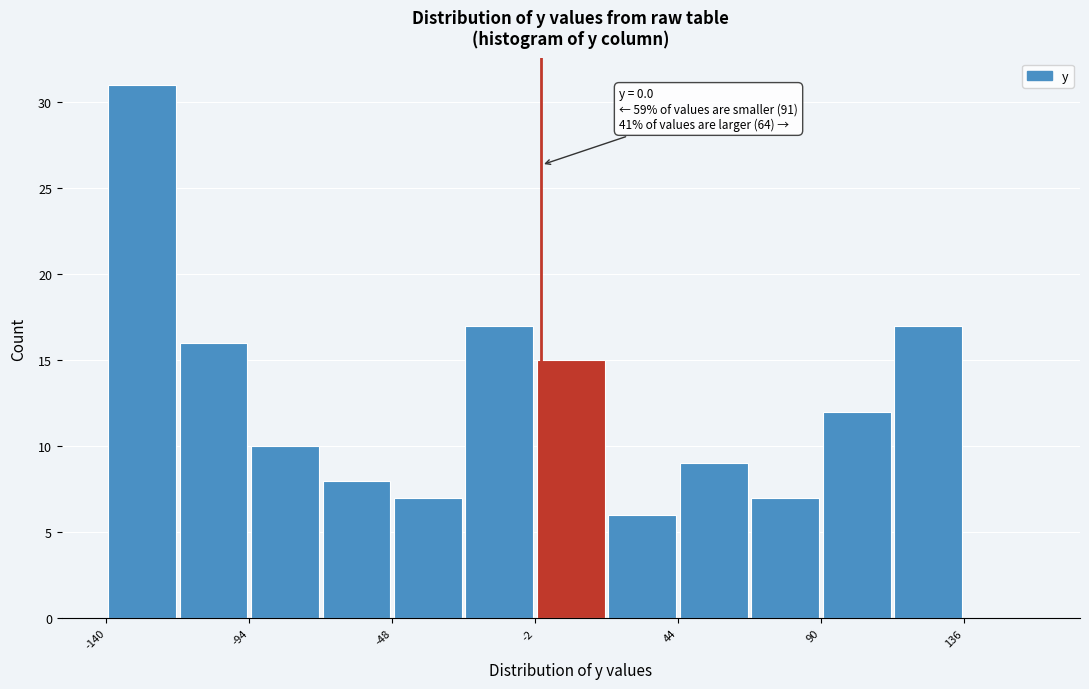

Which range on the x-axis has the tallest bar?

-140 to -117